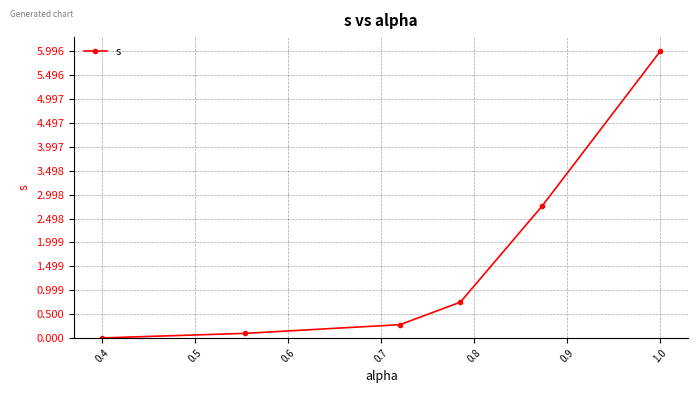

Reading right to left, list all the values displayed in this chart.

6.0	2.8	0.7	0.3	0.1	0.0